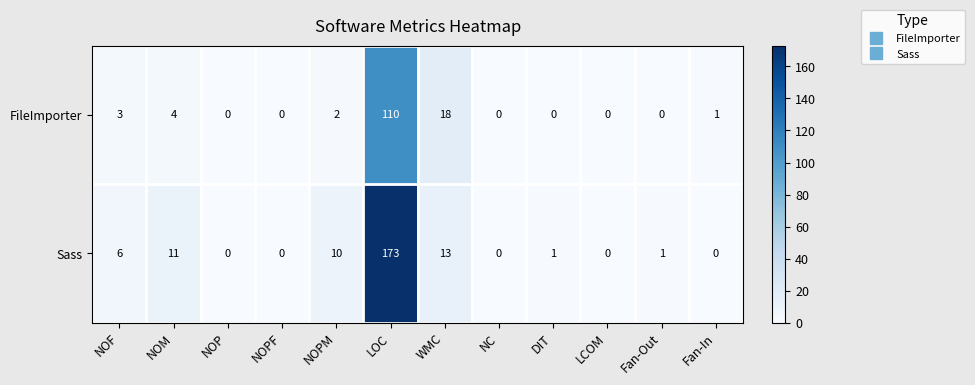

Which category has the highest value across all series?

LOC